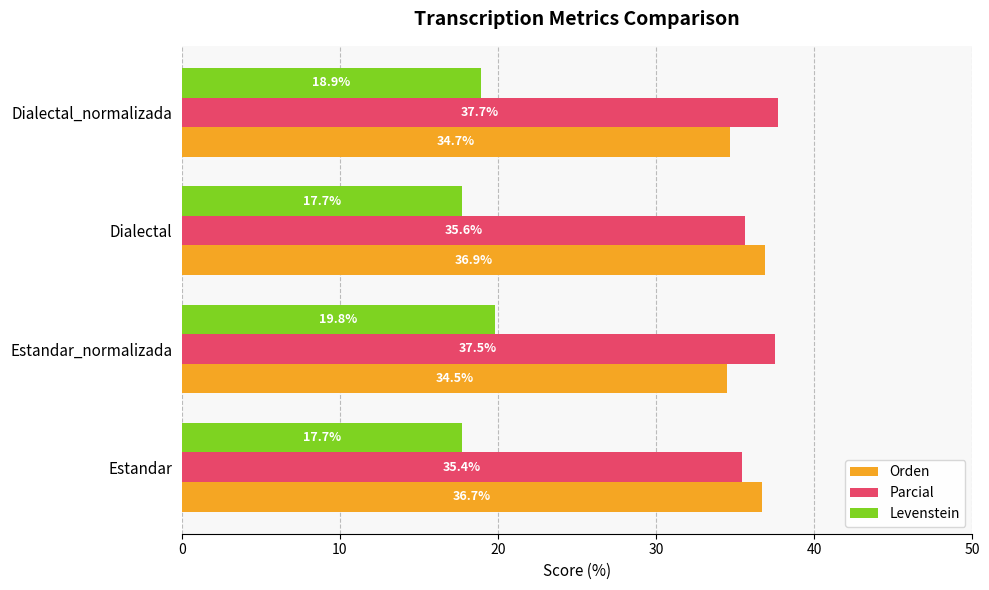

Is it true that Parcial equals 37.7 at Dialectal_normalizada?

True